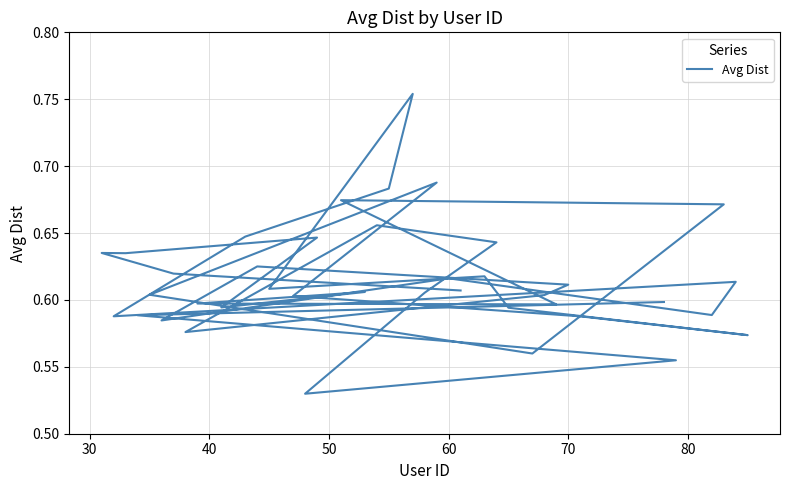

How many lines are shown in the chart?

1